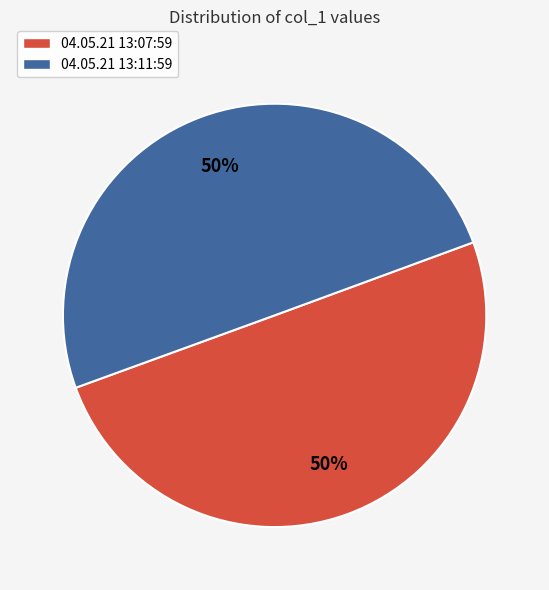

To the nearest percent, what percentage of the pie is 04.05.21 13:07:59?

50%